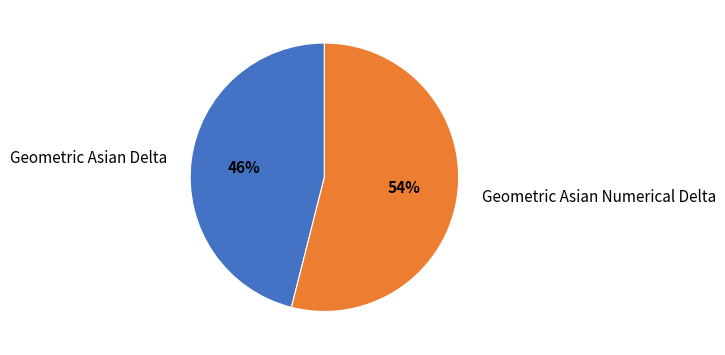

Is there a majority slice in this chart?

Yes